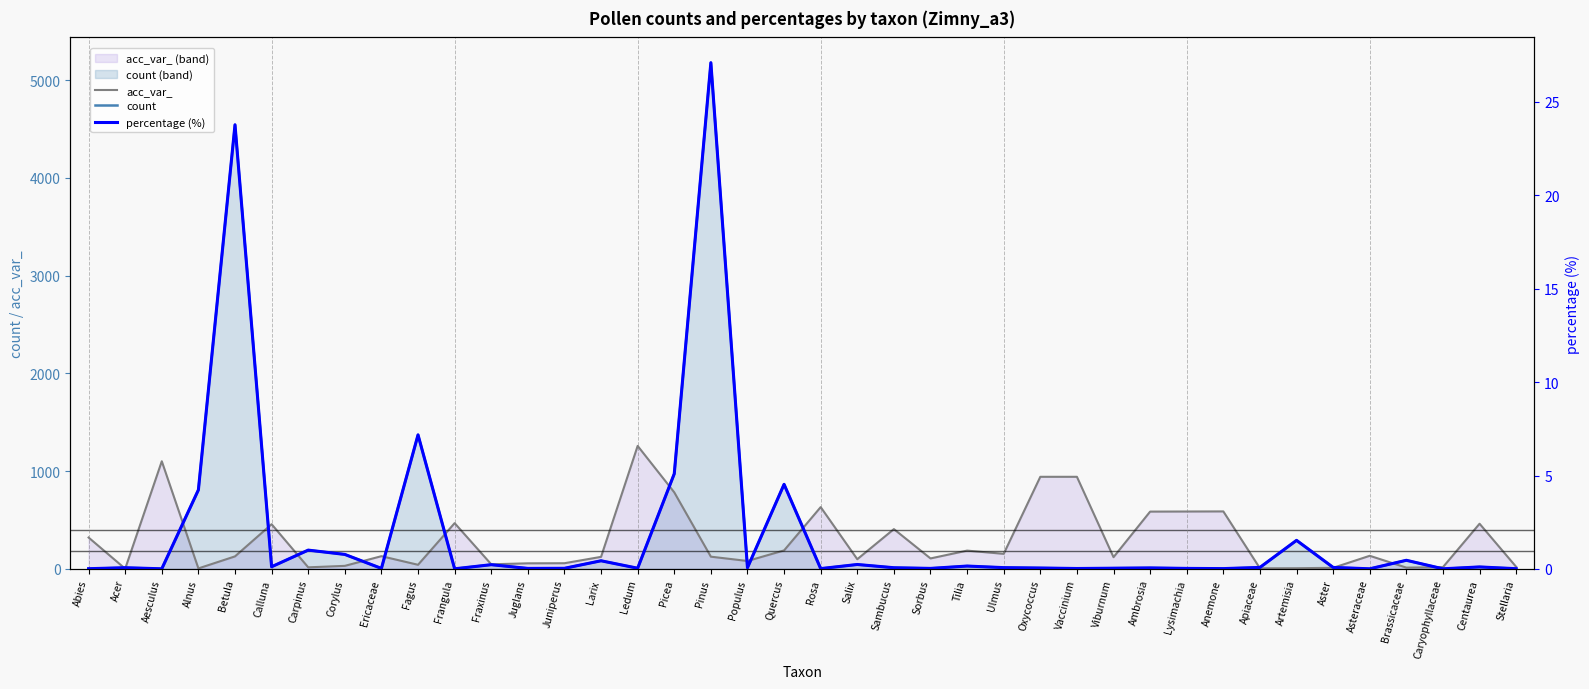

What is the label of the 15th point from the left?

Larix